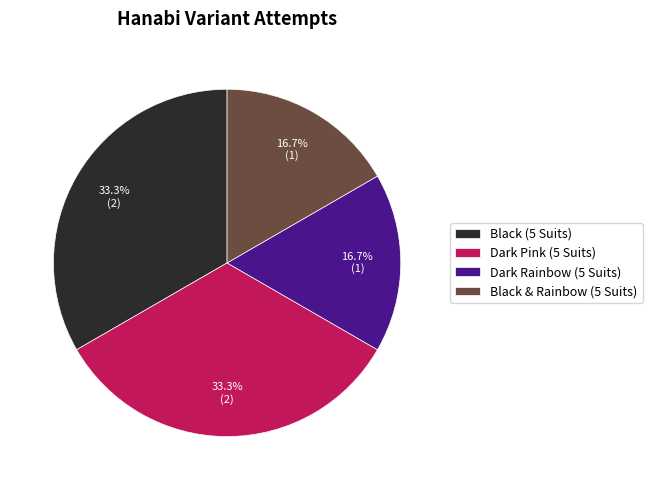

How much of the chart is everything except Dark Rainbow (5 Suits)?

83.3%